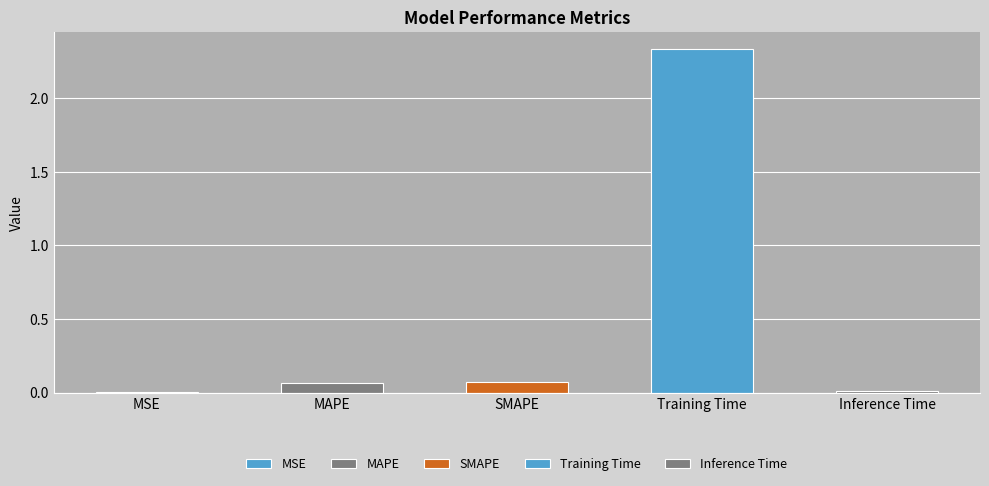

What is the sum of the values at SMAPE and MSE?

0.1